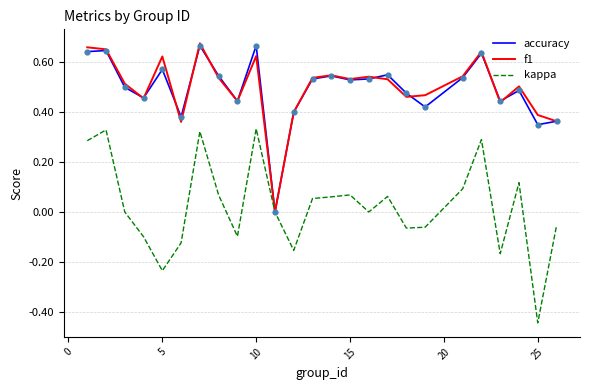

Which series has the widest spread of values?

kappa